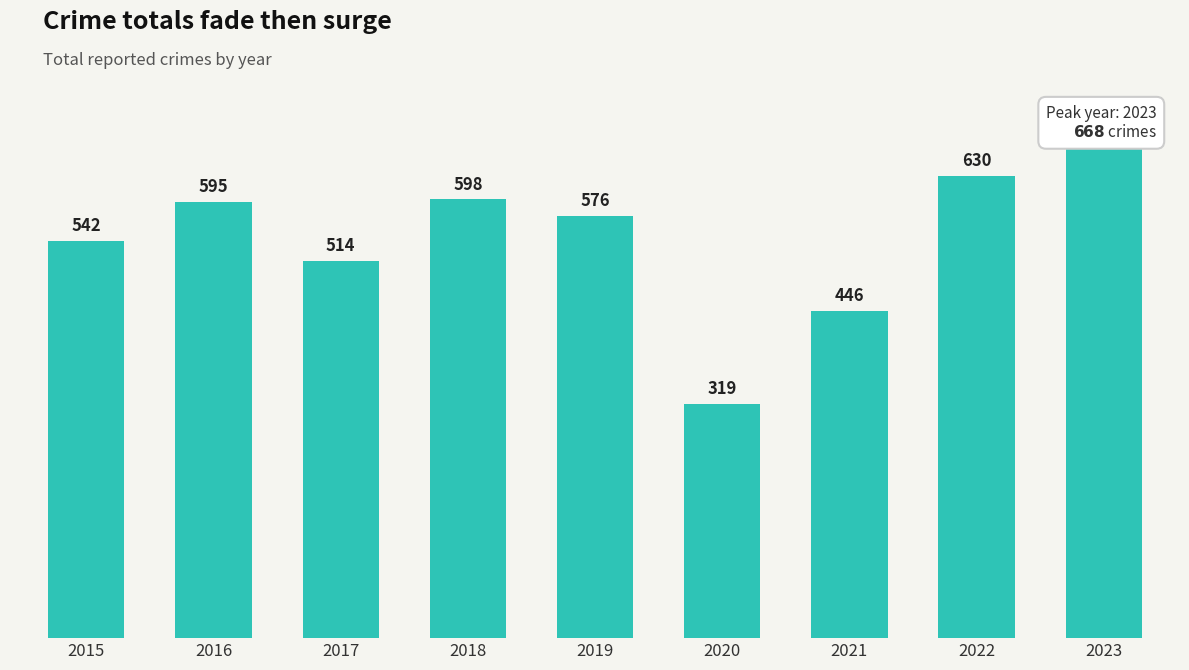

True or false: the data shows 1037 at 2016.

False